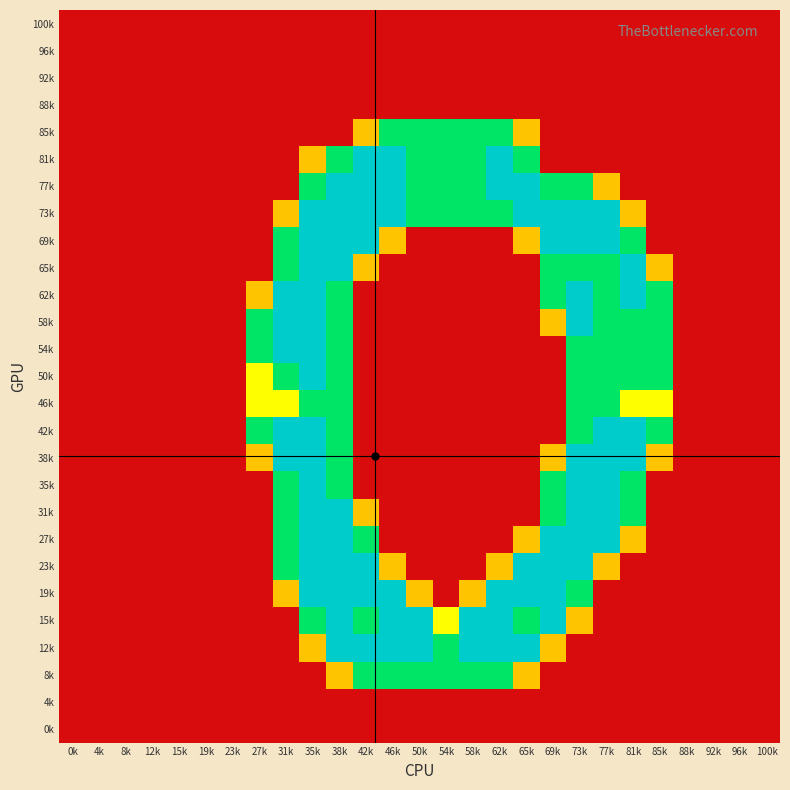

Reading right to left, what are all the values shown in this chart?

100k: 100k=0.0	96k=0.0	92k=0.0	88k=0.0	85k=0.0	81k=0.0	77k=0.0	73k=0.0	69k=0.0	65k=0.0	62k=0.0	58k=0.0	54k=0.0	50k=0.0	46k=0.0	42k=0.0	38k=0.0	35k=0.0	31k=0.0	27k=0.0	23k=0.0	19k=0.0	15k=0.0	12k=0.0	8k=0.0	4k=0.0	0k=0.0
96k: 100k=0.0	96k=0.0	92k=0.0	88k=0.0	85k=0.0	81k=0.0	77k=0.0	73k=0.0	69k=0.0	65k=0.0	62k=0.0	58k=0.0	54k=0.0	50k=0.0	46k=0.0	42k=0.0	38k=0.0	35k=0.0	31k=0.0	27k=0.0	23k=0.0	19k=0.0	15k=0.0	12k=0.0	8k=0.0	4k=0.0	0k=0.0
92k: 100k=0.0	96k=0.0	92k=0.0	88k=0.0	85k=0.0	81k=0.0	77k=0.0	73k=0.0	69k=0.0	65k=0.0	62k=0.0	58k=0.0	54k=0.0	50k=0.0	46k=0.0	42k=0.0	38k=0.0	35k=0.0	31k=0.0	27k=0.0	23k=0.0	19k=0.0	15k=0.0	12k=0.0	8k=0.0	4k=0.0	0k=0.0
88k: 100k=0.0	96k=0.0	92k=0.0	88k=0.0	85k=0.0	81k=0.0	77k=0.0	73k=0.0	69k=0.0	65k=0.0	62k=0.0	58k=0.0	54k=0.0	50k=0.0	46k=0.0	42k=0.0	38k=0.0	35k=0.0	31k=0.0	27k=0.0	23k=0.0	19k=0.0	15k=0.0	12k=0.0	8k=0.0	4k=0.0	0k=0.0
85k: 100k=0.0	96k=0.0	92k=0.0	88k=0.0	85k=0.0	81k=0.0	77k=0.0	73k=0.0	69k=0.0	65k=0.8	62k=1.5	58k=1.5	54k=1.5	50k=1.5	46k=1.5	42k=0.8	38k=0.0	35k=0.0	31k=0.0	27k=0.0	23k=0.0	19k=0.0	15k=0.0	12k=0.0	8k=0.0	4k=0.0	0k=0.0
81k: 100k=0.0	96k=0.0	92k=0.0	88k=0.0	85k=0.0	81k=0.0	77k=0.0	73k=0.0	69k=0.0	65k=1.5	62k=2.0	58k=1.5	54k=1.5	50k=1.5	46k=2.0	42k=2.0	38k=1.5	35k=0.8	31k=0.0	27k=0.0	23k=0.0	19k=0.0	15k=0.0	12k=0.0	8k=0.0	4k=0.0	0k=0.0
77k: 100k=0.0	96k=0.0	92k=0.0	88k=0.0	85k=0.0	81k=0.0	77k=0.8	73k=1.5	69k=1.5	65k=2.0	62k=2.0	58k=1.5	54k=1.5	50k=1.5	46k=2.0	42k=2.0	38k=2.0	35k=1.5	31k=0.0	27k=0.0	23k=0.0	19k=0.0	15k=0.0	12k=0.0	8k=0.0	4k=0.0	0k=0.0
73k: 100k=0.0	96k=0.0	92k=0.0	88k=0.0	85k=0.0	81k=0.8	77k=2.0	73k=2.0	69k=2.0	65k=2.0	62k=1.5	58k=1.5	54k=1.5	50k=1.5	46k=2.0	42k=2.0	38k=2.0	35k=2.0	31k=0.8	27k=0.0	23k=0.0	19k=0.0	15k=0.0	12k=0.0	8k=0.0	4k=0.0	0k=0.0
69k: 100k=0.0	96k=0.0	92k=0.0	88k=0.0	85k=0.0	81k=1.5	77k=2.0	73k=2.0	69k=2.0	65k=0.8	62k=0.0	58k=0.0	54k=0.0	50k=0.0	46k=0.8	42k=2.0	38k=2.0	35k=2.0	31k=1.5	27k=0.0	23k=0.0	19k=0.0	15k=0.0	12k=0.0	8k=0.0	4k=0.0	0k=0.0
65k: 100k=0.0	96k=0.0	92k=0.0	88k=0.0	85k=0.8	81k=2.0	77k=1.5	73k=1.5	69k=1.5	65k=0.0	62k=0.0	58k=0.0	54k=0.0	50k=0.0	46k=0.0	42k=0.8	38k=2.0	35k=2.0	31k=1.5	27k=0.0	23k=0.0	19k=0.0	15k=0.0	12k=0.0	8k=0.0	4k=0.0	0k=0.0
62k: 100k=0.0	96k=0.0	92k=0.0	88k=0.0	85k=1.5	81k=2.0	77k=1.5	73k=2.0	69k=1.5	65k=0.0	62k=0.0	58k=0.0	54k=0.0	50k=0.0	46k=0.0	42k=0.0	38k=1.5	35k=2.0	31k=2.0	27k=0.8	23k=0.0	19k=0.0	15k=0.0	12k=0.0	8k=0.0	4k=0.0	0k=0.0
58k: 100k=0.0	96k=0.0	92k=0.0	88k=0.0	85k=1.5	81k=1.5	77k=1.5	73k=2.0	69k=0.8	65k=0.0	62k=0.0	58k=0.0	54k=0.0	50k=0.0	46k=0.0	42k=0.0	38k=1.5	35k=2.0	31k=2.0	27k=1.5	23k=0.0	19k=0.0	15k=0.0	12k=0.0	8k=0.0	4k=0.0	0k=0.0
54k: 100k=0.0	96k=0.0	92k=0.0	88k=0.0	85k=1.5	81k=1.5	77k=1.5	73k=1.5	69k=0.0	65k=0.0	62k=0.0	58k=0.0	54k=0.0	50k=0.0	46k=0.0	42k=0.0	38k=1.5	35k=2.0	31k=2.0	27k=1.5	23k=0.0	19k=0.0	15k=0.0	12k=0.0	8k=0.0	4k=0.0	0k=0.0
50k: 100k=0.0	96k=0.0	92k=0.0	88k=0.0	85k=1.5	81k=1.5	77k=1.5	73k=1.5	69k=0.0	65k=0.0	62k=0.0	58k=0.0	54k=0.0	50k=0.0	46k=0.0	42k=0.0	38k=1.5	35k=2.0	31k=1.5	27k=1.0	23k=0.0	19k=0.0	15k=0.0	12k=0.0	8k=0.0	4k=0.0	0k=0.0
46k: 100k=0.0	96k=0.0	92k=0.0	88k=0.0	85k=1.0	81k=1.0	77k=1.5	73k=1.5	69k=0.0	65k=0.0	62k=0.0	58k=0.0	54k=0.0	50k=0.0	46k=0.0	42k=0.0	38k=1.5	35k=1.5	31k=1.0	27k=1.0	23k=0.0	19k=0.0	15k=0.0	12k=0.0	8k=0.0	4k=0.0	0k=0.0
42k: 100k=0.0	96k=0.0	92k=0.0	88k=0.0	85k=1.5	81k=2.0	77k=2.0	73k=1.5	69k=0.0	65k=0.0	62k=0.0	58k=0.0	54k=0.0	50k=0.0	46k=0.0	42k=0.0	38k=1.5	35k=2.0	31k=2.0	27k=1.5	23k=0.0	19k=0.0	15k=0.0	12k=0.0	8k=0.0	4k=0.0	0k=0.0
38k: 100k=0.0	96k=0.0	92k=0.0	88k=0.0	85k=0.8	81k=2.0	77k=2.0	73k=2.0	69k=0.8	65k=0.0	62k=0.0	58k=0.0	54k=0.0	50k=0.0	46k=0.0	42k=0.0	38k=1.5	35k=2.0	31k=2.0	27k=0.8	23k=0.0	19k=0.0	15k=0.0	12k=0.0	8k=0.0	4k=0.0	0k=0.0
35k: 100k=0.0	96k=0.0	92k=0.0	88k=0.0	85k=0.0	81k=1.5	77k=2.0	73k=2.0	69k=1.5	65k=0.0	62k=0.0	58k=0.0	54k=0.0	50k=0.0	46k=0.0	42k=0.0	38k=1.5	35k=2.0	31k=1.5	27k=0.0	23k=0.0	19k=0.0	15k=0.0	12k=0.0	8k=0.0	4k=0.0	0k=0.0
31k: 100k=0.0	96k=0.0	92k=0.0	88k=0.0	85k=0.0	81k=1.5	77k=2.0	73k=2.0	69k=1.5	65k=0.0	62k=0.0	58k=0.0	54k=0.0	50k=0.0	46k=0.0	42k=0.8	38k=2.0	35k=2.0	31k=1.5	27k=0.0	23k=0.0	19k=0.0	15k=0.0	12k=0.0	8k=0.0	4k=0.0	0k=0.0
27k: 100k=0.0	96k=0.0	92k=0.0	88k=0.0	85k=0.0	81k=0.8	77k=2.0	73k=2.0	69k=2.0	65k=0.8	62k=0.0	58k=0.0	54k=0.0	50k=0.0	46k=0.0	42k=1.5	38k=2.0	35k=2.0	31k=1.5	27k=0.0	23k=0.0	19k=0.0	15k=0.0	12k=0.0	8k=0.0	4k=0.0	0k=0.0
23k: 100k=0.0	96k=0.0	92k=0.0	88k=0.0	85k=0.0	81k=0.0	77k=0.8	73k=2.0	69k=2.0	65k=2.0	62k=0.8	58k=0.0	54k=0.0	50k=0.0	46k=0.8	42k=2.0	38k=2.0	35k=2.0	31k=1.5	27k=0.0	23k=0.0	19k=0.0	15k=0.0	12k=0.0	8k=0.0	4k=0.0	0k=0.0
19k: 100k=0.0	96k=0.0	92k=0.0	88k=0.0	85k=0.0	81k=0.0	77k=0.0	73k=1.5	69k=2.0	65k=2.0	62k=2.0	58k=0.8	54k=0.0	50k=0.8	46k=2.0	42k=2.0	38k=2.0	35k=2.0	31k=0.8	27k=0.0	23k=0.0	19k=0.0	15k=0.0	12k=0.0	8k=0.0	4k=0.0	0k=0.0
15k: 100k=0.0	96k=0.0	92k=0.0	88k=0.0	85k=0.0	81k=0.0	77k=0.0	73k=0.8	69k=2.0	65k=1.5	62k=2.0	58k=2.0	54k=1.0	50k=2.0	46k=2.0	42k=1.5	38k=2.0	35k=1.5	31k=0.0	27k=0.0	23k=0.0	19k=0.0	15k=0.0	12k=0.0	8k=0.0	4k=0.0	0k=0.0
12k: 100k=0.0	96k=0.0	92k=0.0	88k=0.0	85k=0.0	81k=0.0	77k=0.0	73k=0.0	69k=0.8	65k=2.0	62k=2.0	58k=2.0	54k=1.5	50k=2.0	46k=2.0	42k=2.0	38k=2.0	35k=0.8	31k=0.0	27k=0.0	23k=0.0	19k=0.0	15k=0.0	12k=0.0	8k=0.0	4k=0.0	0k=0.0
8k: 100k=0.0	96k=0.0	92k=0.0	88k=0.0	85k=0.0	81k=0.0	77k=0.0	73k=0.0	69k=0.0	65k=0.8	62k=1.5	58k=1.5	54k=1.5	50k=1.5	46k=1.5	42k=1.5	38k=0.8	35k=0.0	31k=0.0	27k=0.0	23k=0.0	19k=0.0	15k=0.0	12k=0.0	8k=0.0	4k=0.0	0k=0.0
4k: 100k=0.0	96k=0.0	92k=0.0	88k=0.0	85k=0.0	81k=0.0	77k=0.0	73k=0.0	69k=0.0	65k=0.0	62k=0.0	58k=0.0	54k=0.0	50k=0.0	46k=0.0	42k=0.0	38k=0.0	35k=0.0	31k=0.0	27k=0.0	23k=0.0	19k=0.0	15k=0.0	12k=0.0	8k=0.0	4k=0.0	0k=0.0
0k: 100k=0.0	96k=0.0	92k=0.0	88k=0.0	85k=0.0	81k=0.0	77k=0.0	73k=0.0	69k=0.0	65k=0.0	62k=0.0	58k=0.0	54k=0.0	50k=0.0	46k=0.0	42k=0.0	38k=0.0	35k=0.0	31k=0.0	27k=0.0	23k=0.0	19k=0.0	15k=0.0	12k=0.0	8k=0.0	4k=0.0	0k=0.0